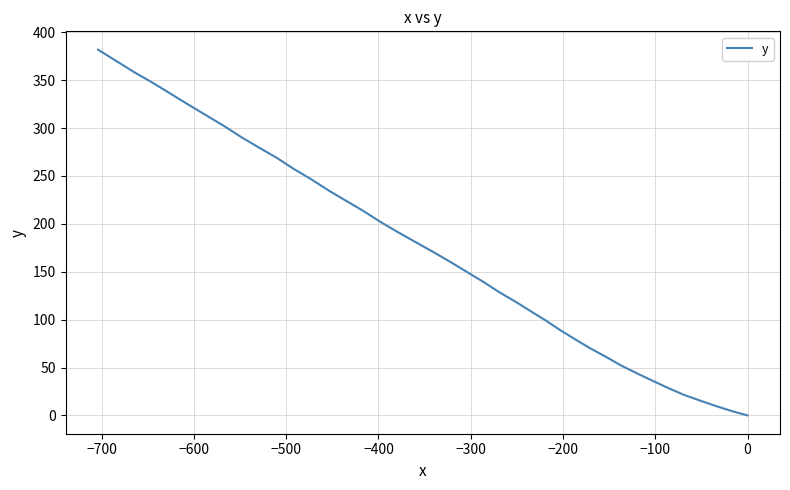

How many lines are shown in the chart?

1